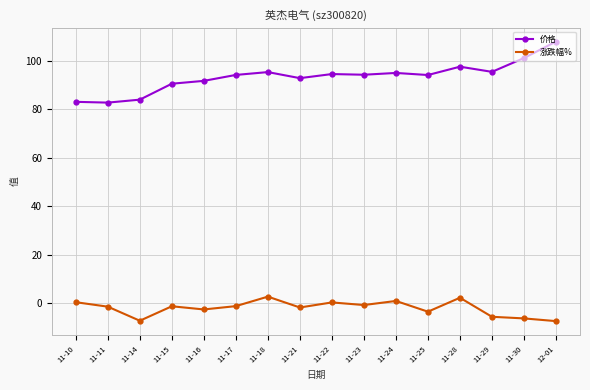

Between 11-10 and 11-25, which series saw the biggest shift?

价格